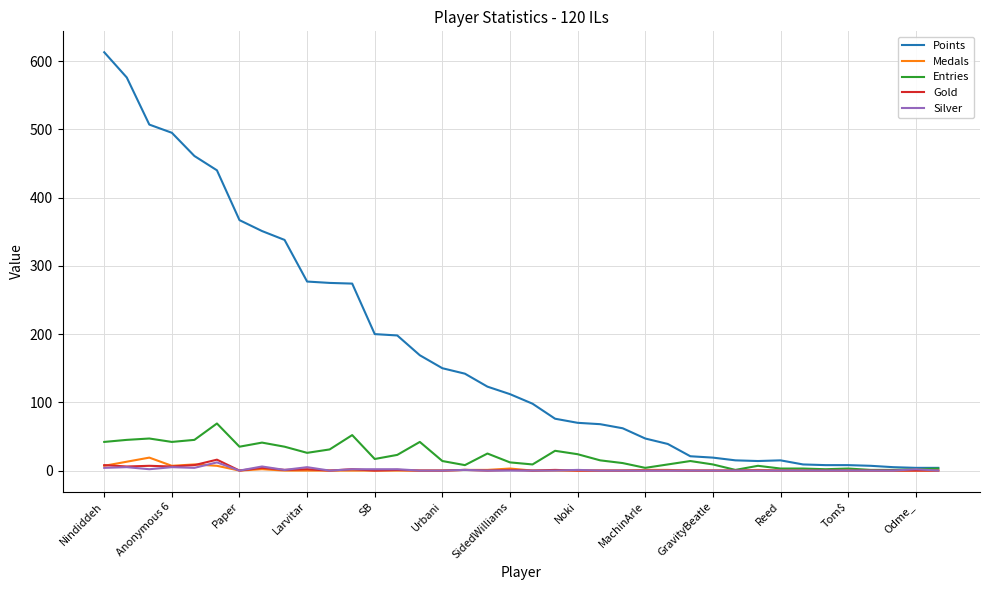

Which series has the widest spread of values?

Points